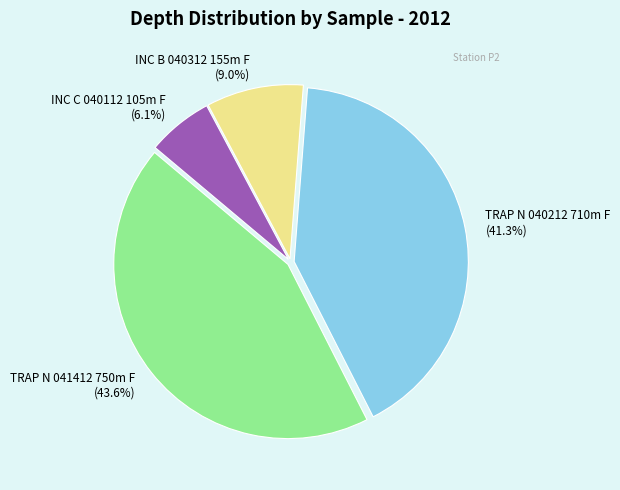

Which category has the smallest portion of the pie?

INC C 040112 105m F